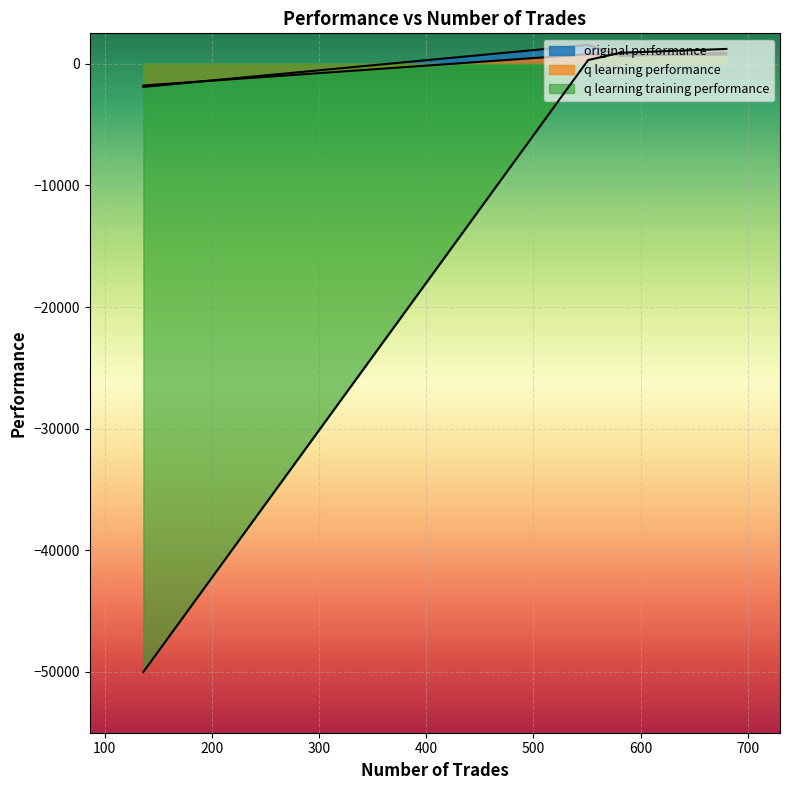

How many data points in q learning performance are above 751?

2